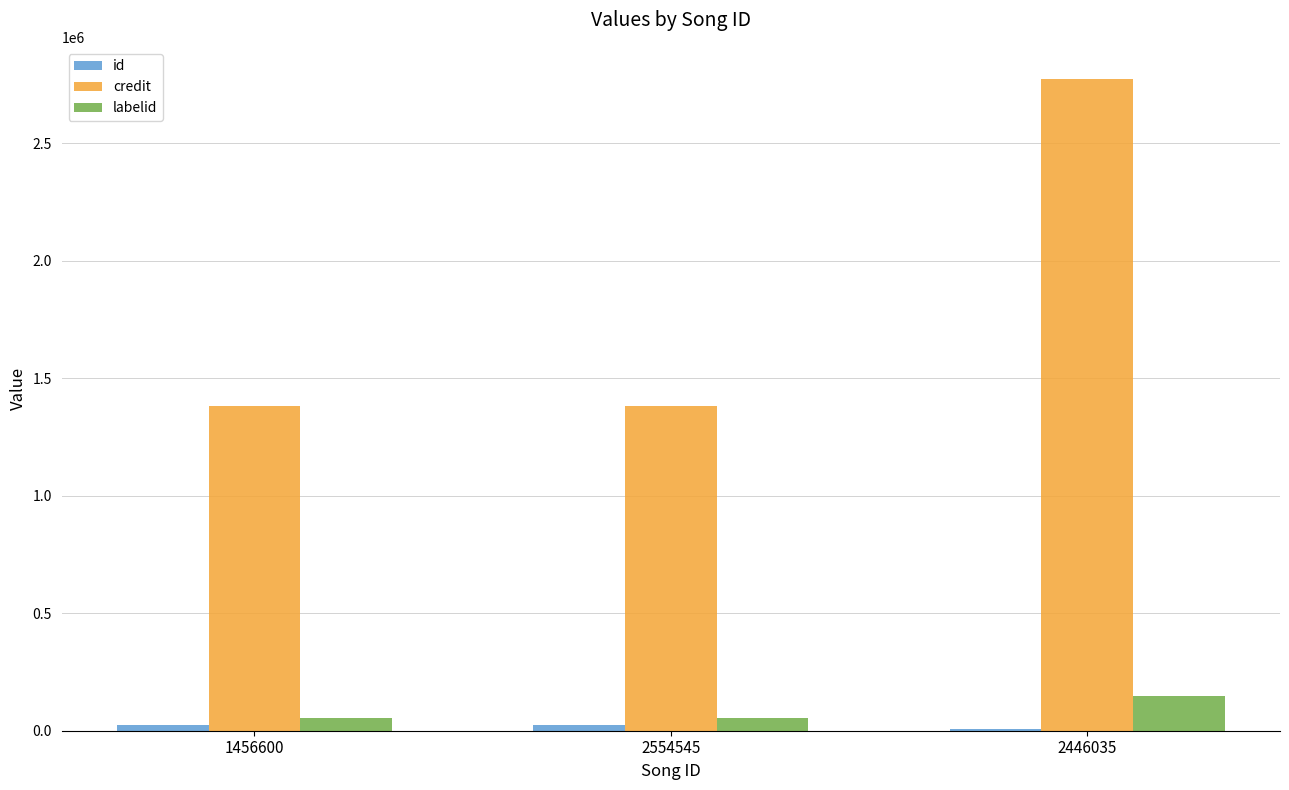

True or false: credit has a value of 1382794 at 1456600.

True